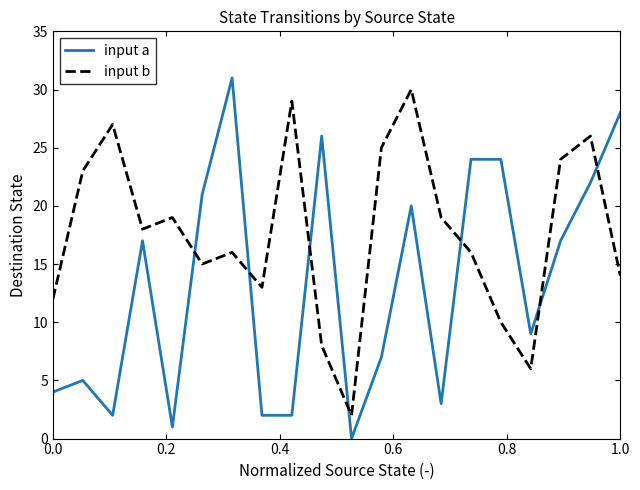

What is the difference between the maximum and minimum values in the input b series?

28